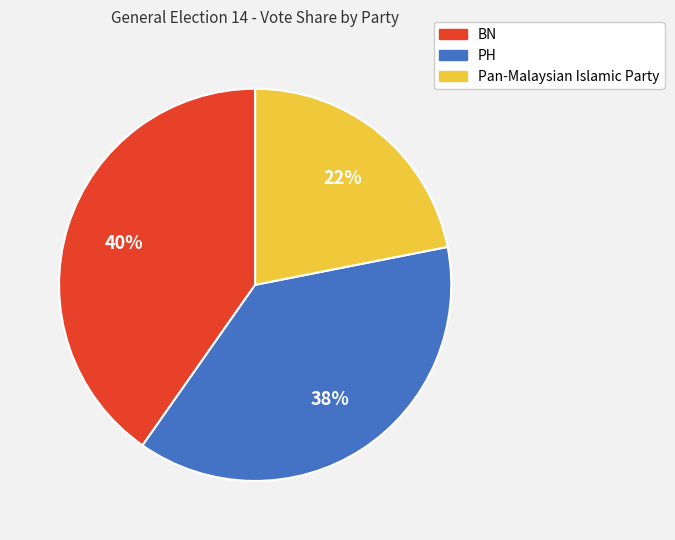

To the nearest percent, what is the difference between the Pan-Malaysian Islamic Party and BN slice percentages?

18%